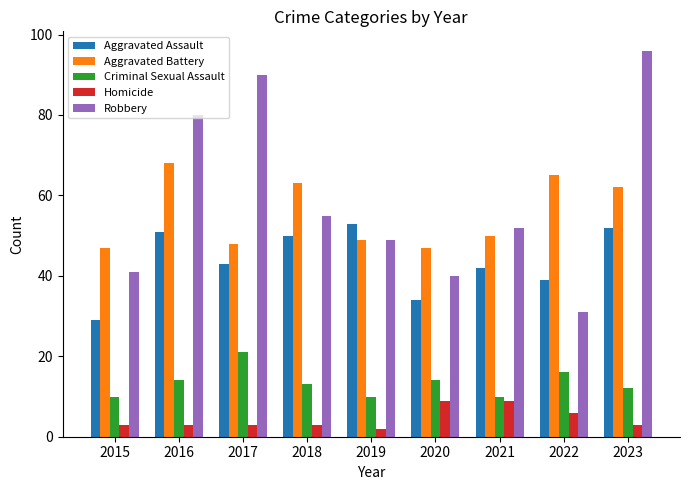

Between 2016 and 2021, which series saw the biggest shift?

Robbery